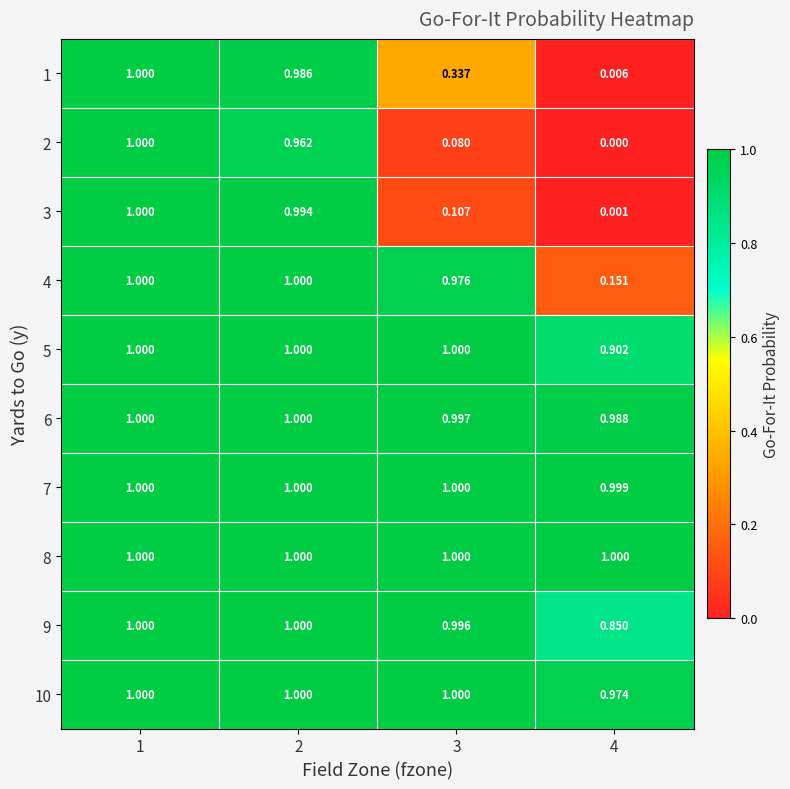

At how many categories does at least one series exceed 0?

4